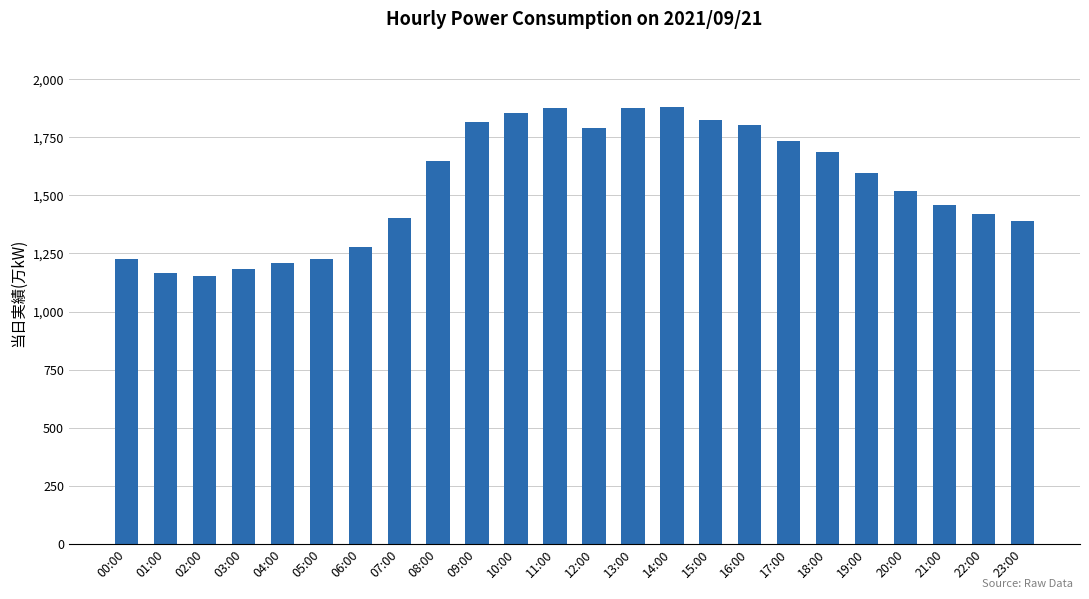

What is the smallest value displayed?

1154